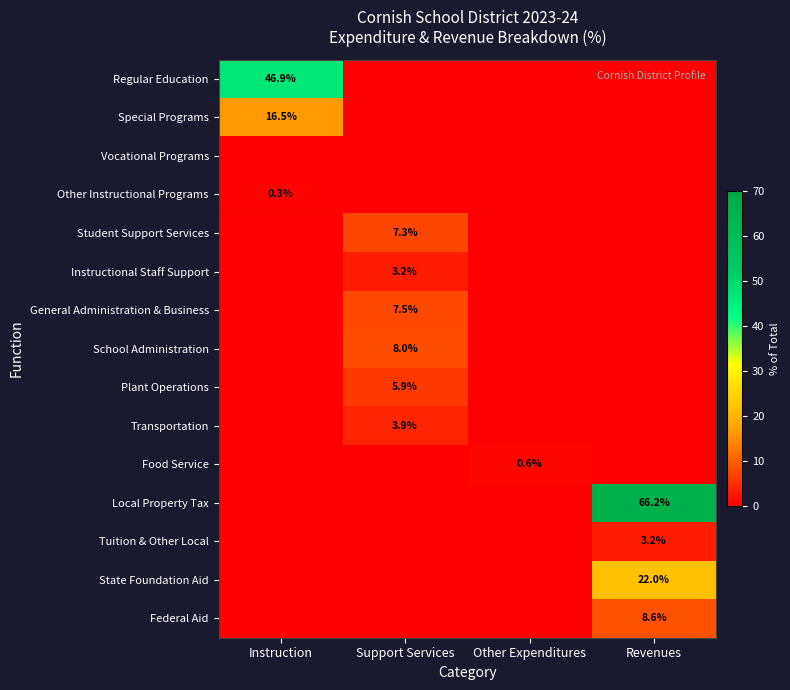

Is it true that Special Programs equals 9.4 at Instruction?

False